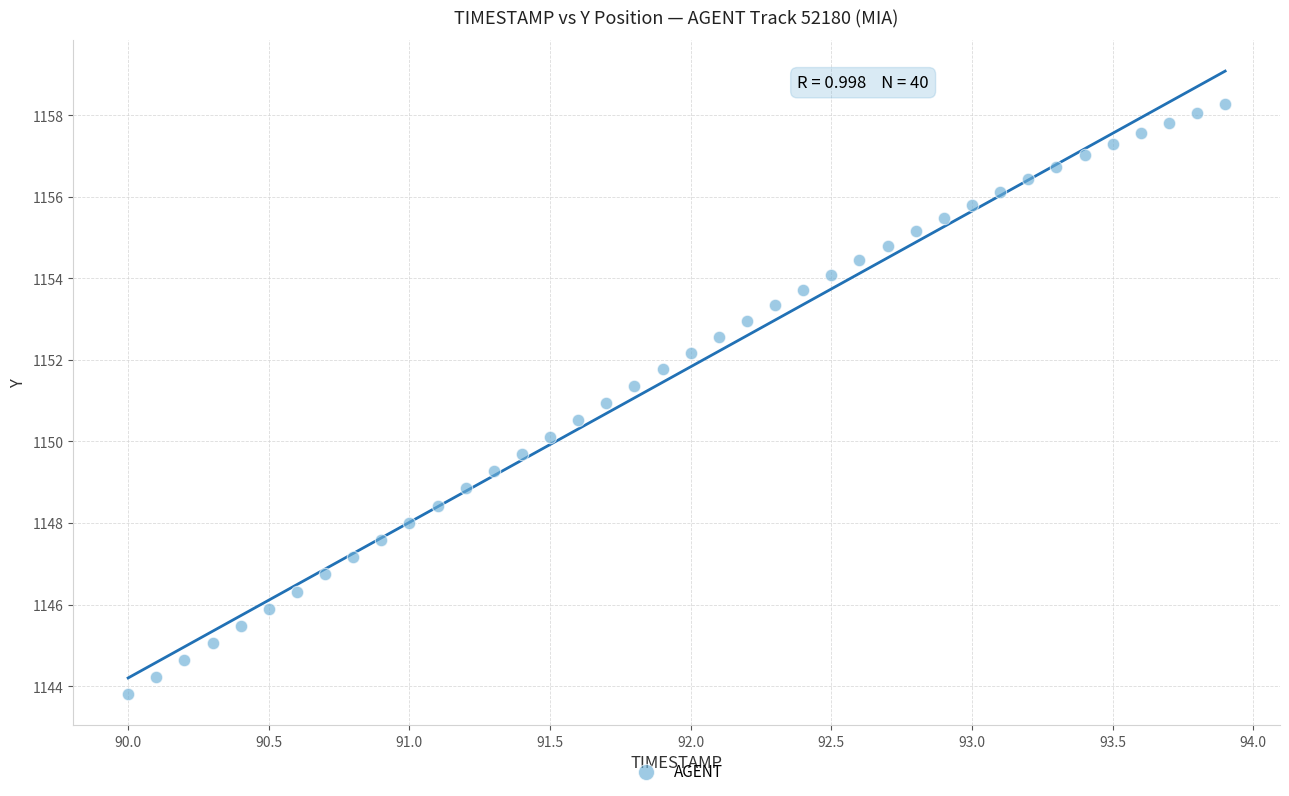

What is the range of X values (max minus min)?

3.9